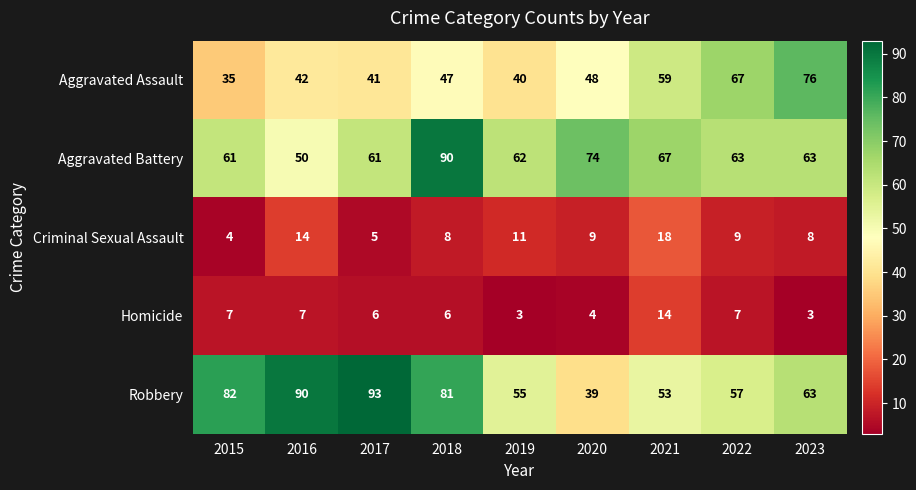

Which series has the largest total across all categories?

Robbery